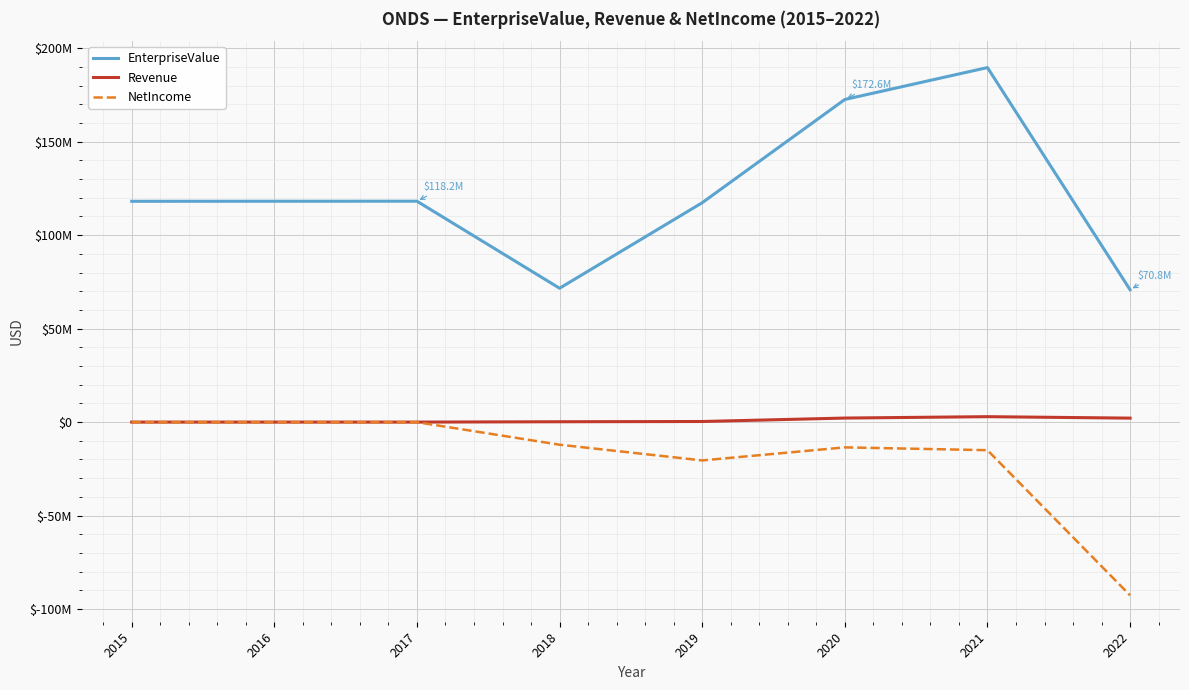

What is the spread (max minus min) of values at 2022?

163436966.8